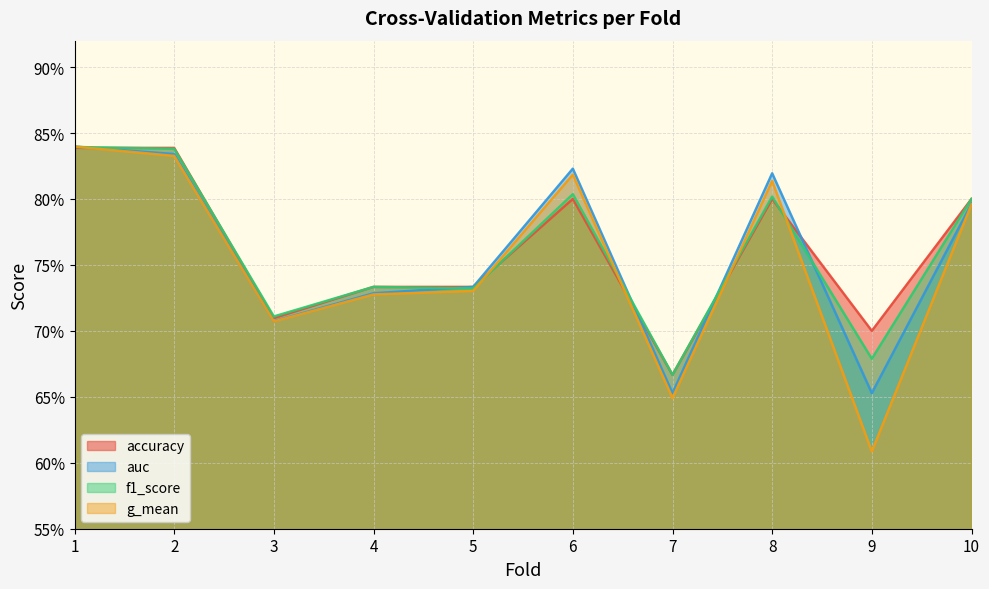

Rank the series by their maximum value, from lowest to highest.

accuracy, f1_score, g_mean, auc